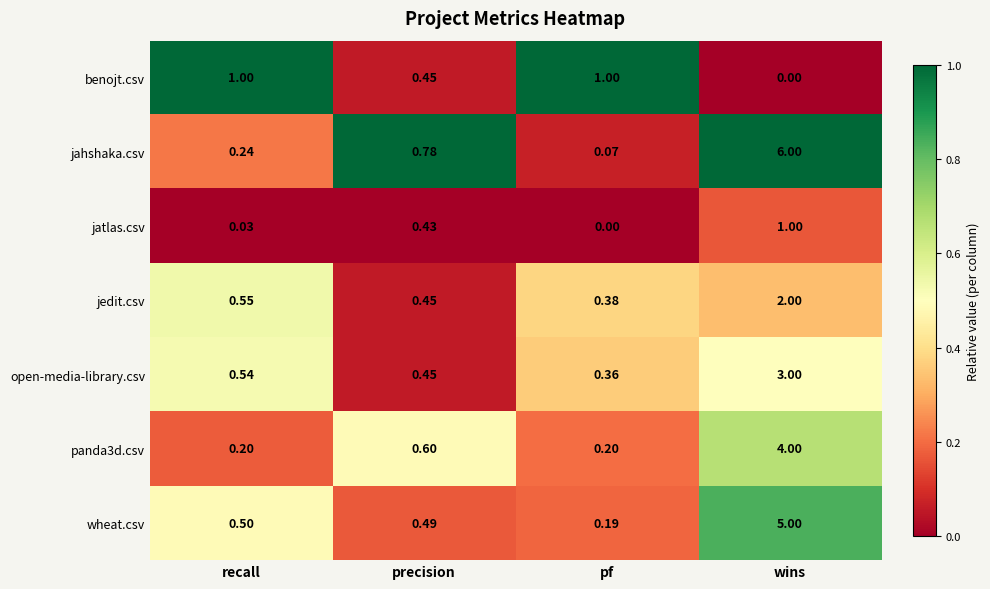

Which series has the largest total across all categories?

jahshaka.csv